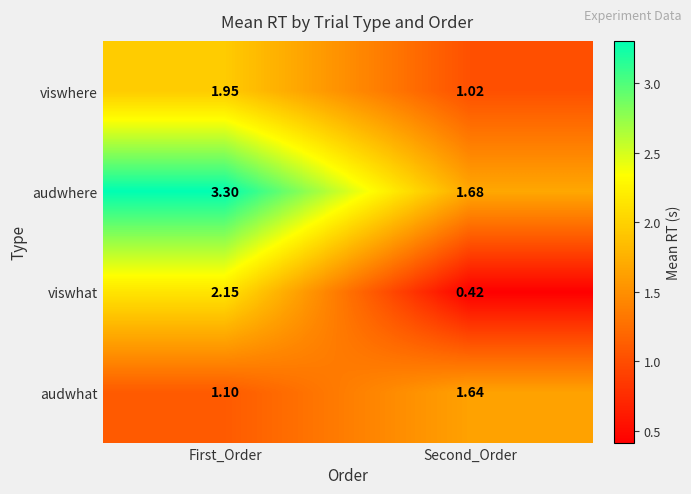

Which series changed the most between First_Order and Second_Order?

viswhat